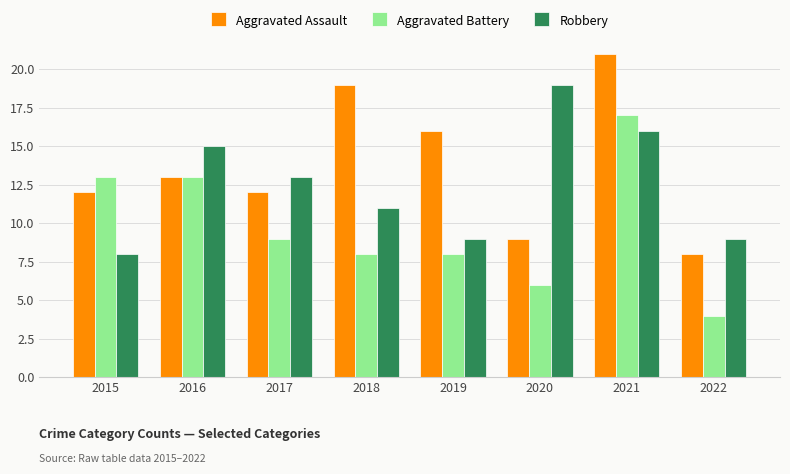

Which series changed the most between 2017 and 2021?

Aggravated Assault